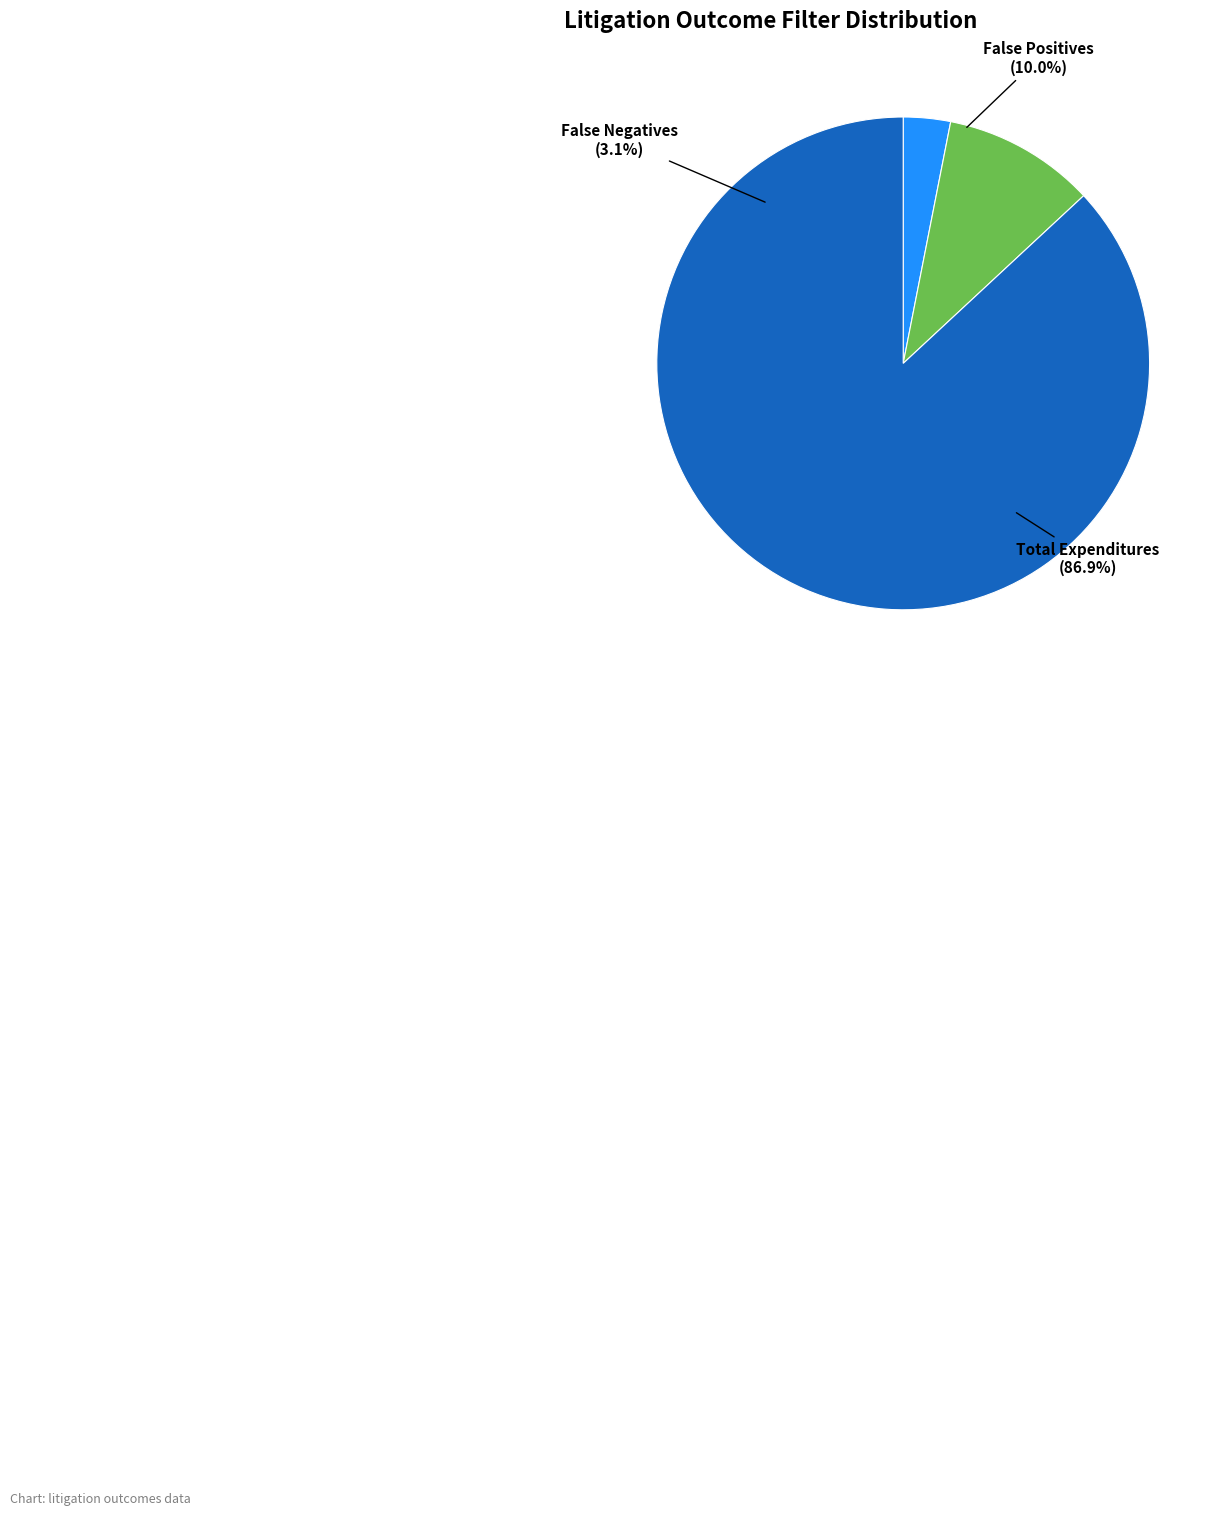

Rank the categories by value from highest to lowest.

Total Expenditures, False Positives, False Negatives